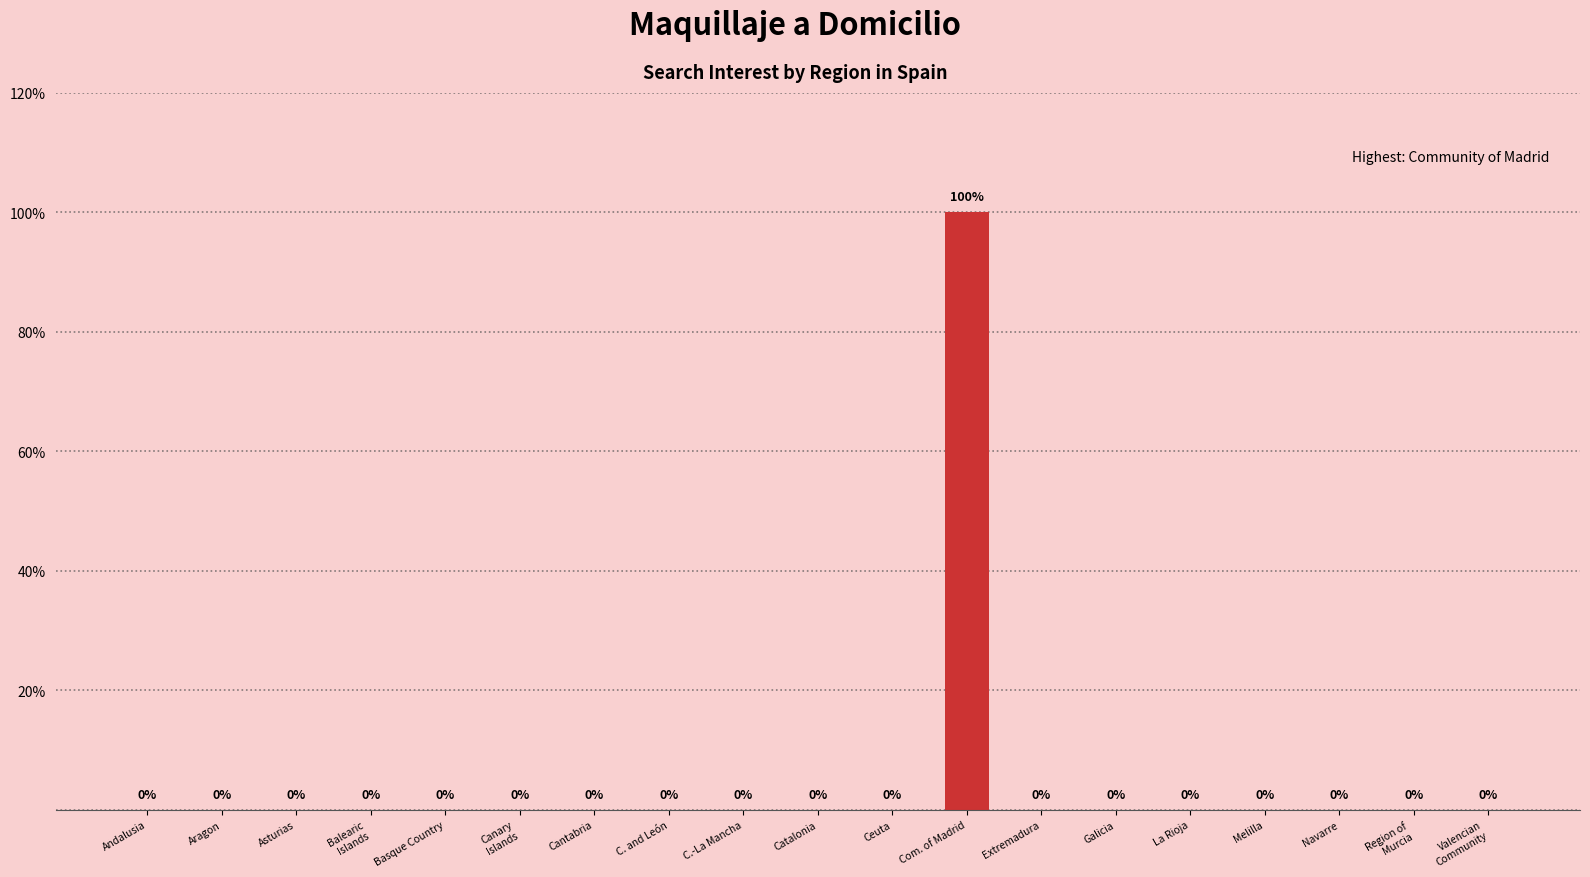

The chart shows a value of 0 at Catalonia. True or false?

True